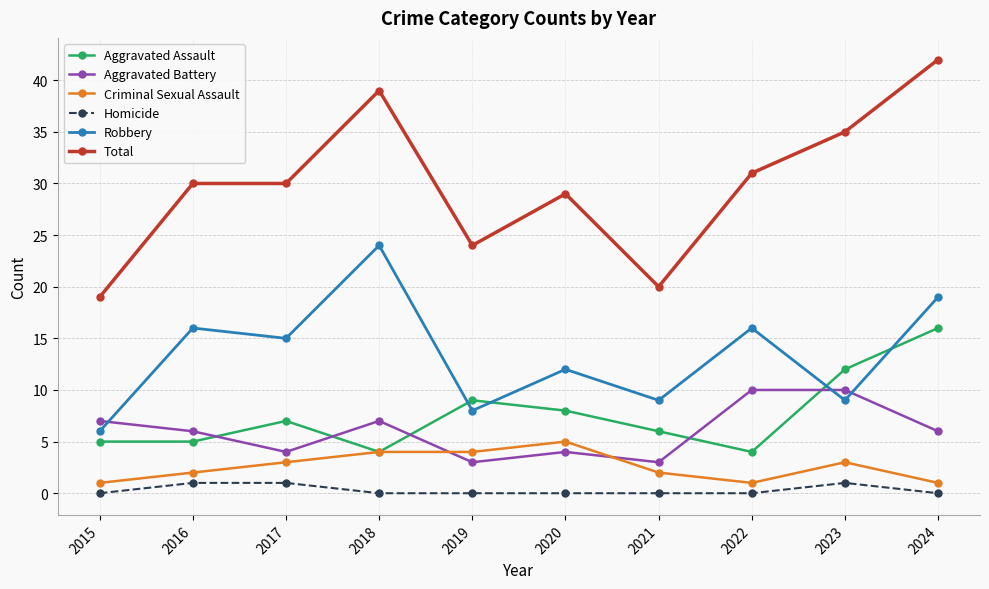

What is the approximate value of Aggravated Assault at 2018?

4